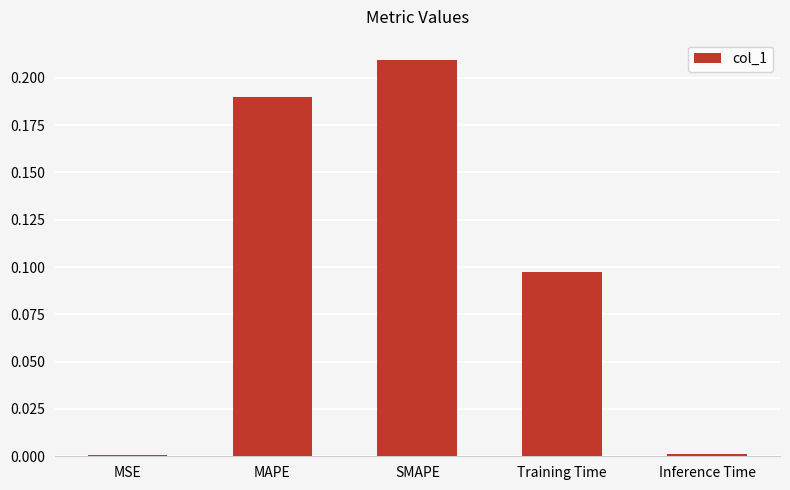

Is it true that the value at Inference Time is 0.0?

True